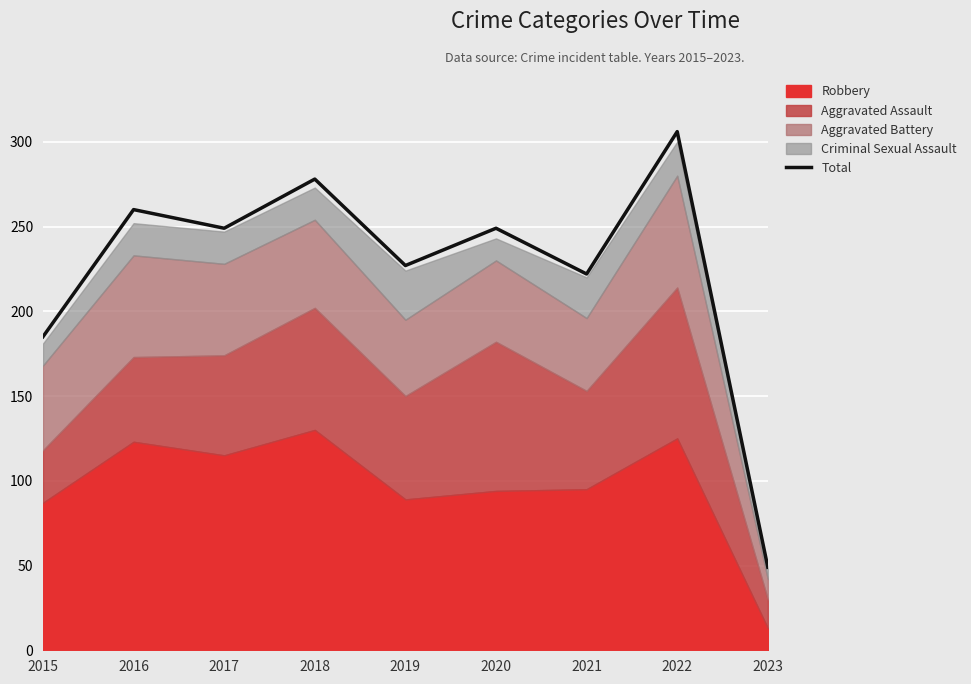

List the labels in order of value, smallest first.

2023, 2015, 2021, 2019, 2017, 2020, 2016, 2018, 2022